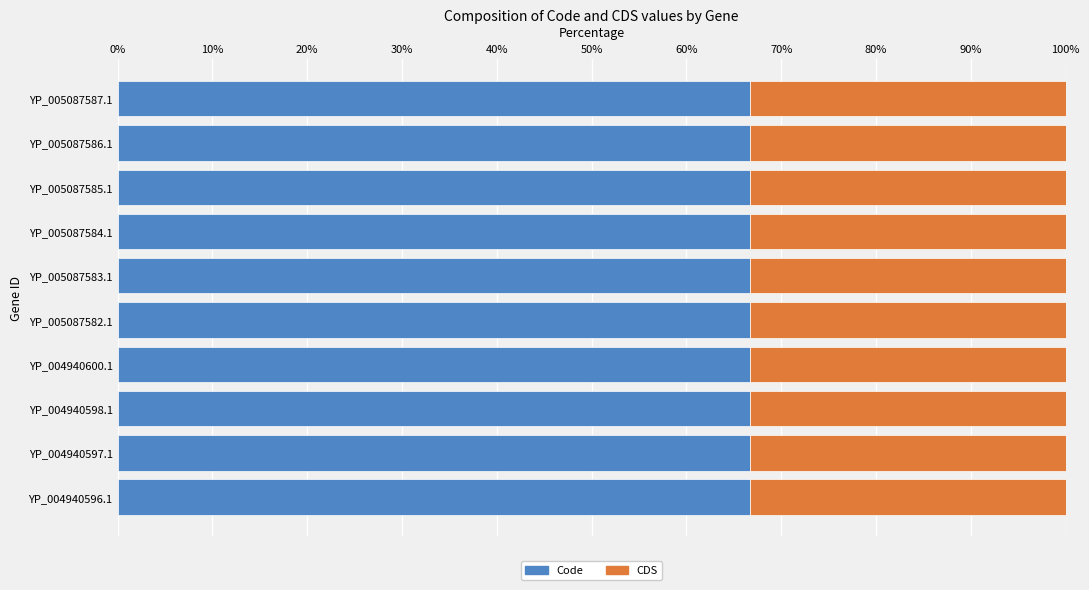

What is the sum of all Code values?

666.7